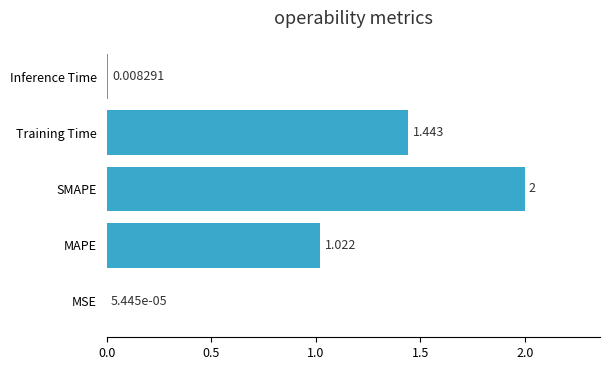

Which has a higher value, MAPE or MSE?

MAPE